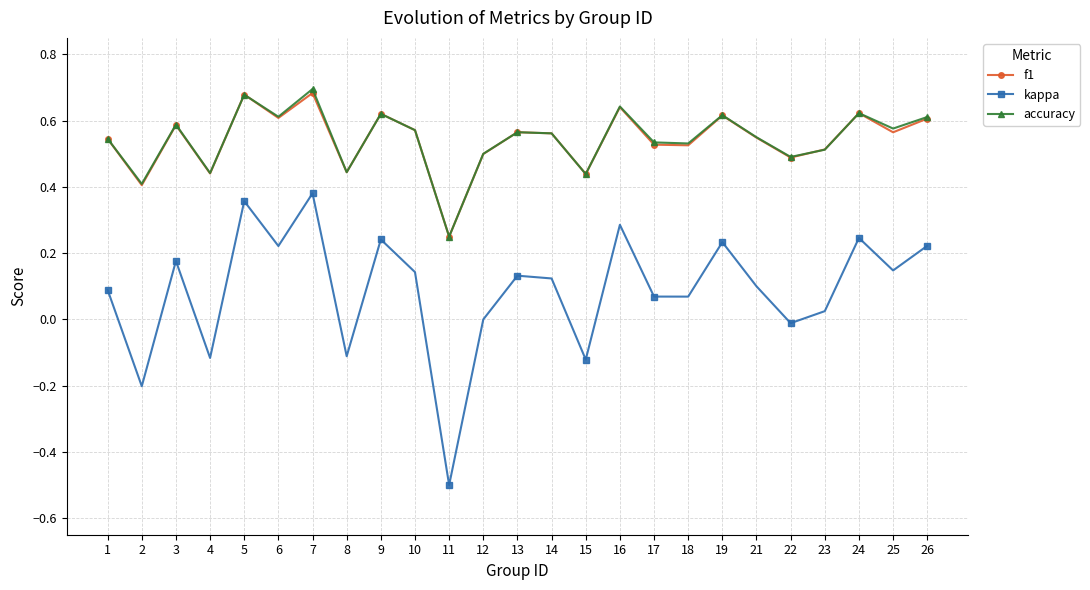

The value of kappa at 26 is 0.3. True or false?

False